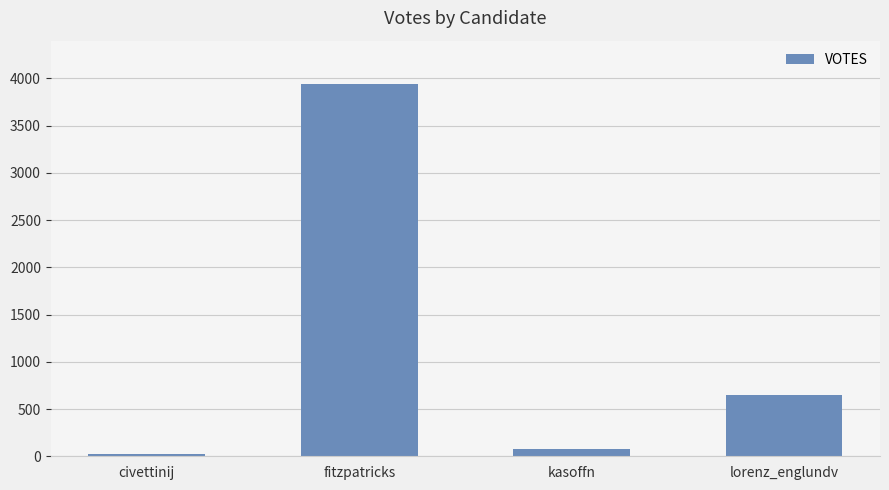

How many values are below 650?

2